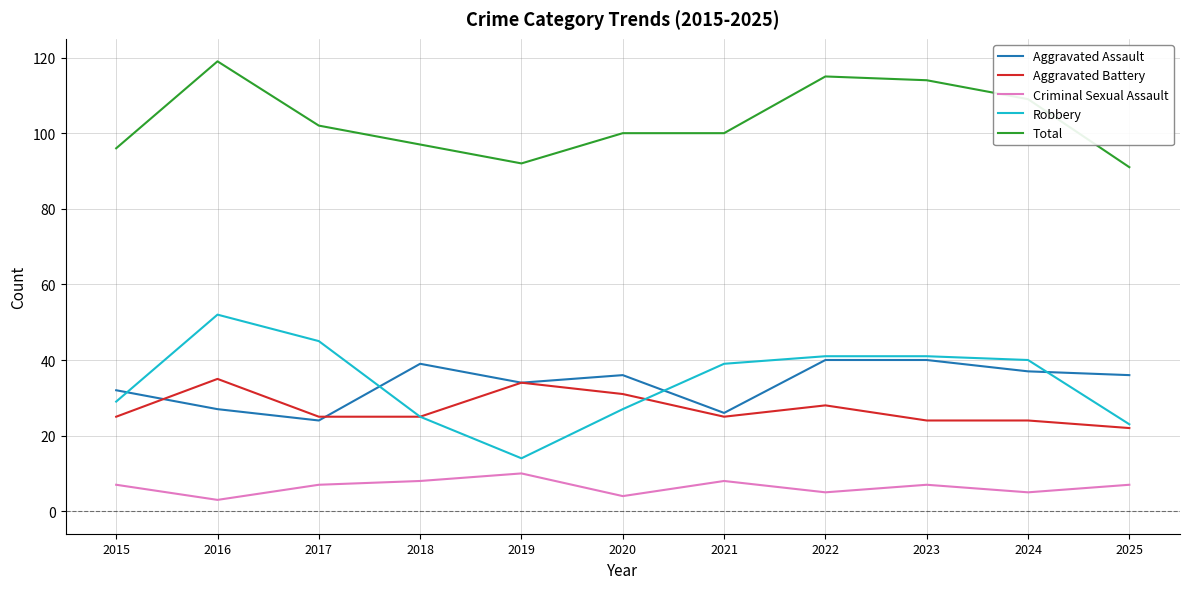

Is this an area chart (filled region under the line)?

No